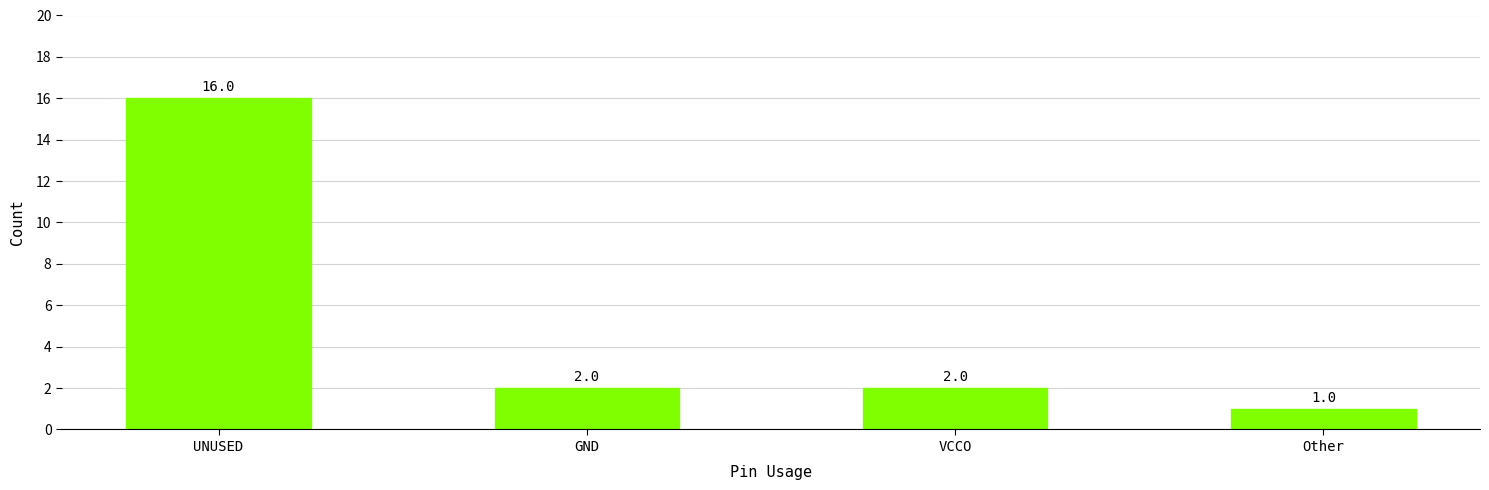

The chart shows a value of 2 at GND. True or false?

True